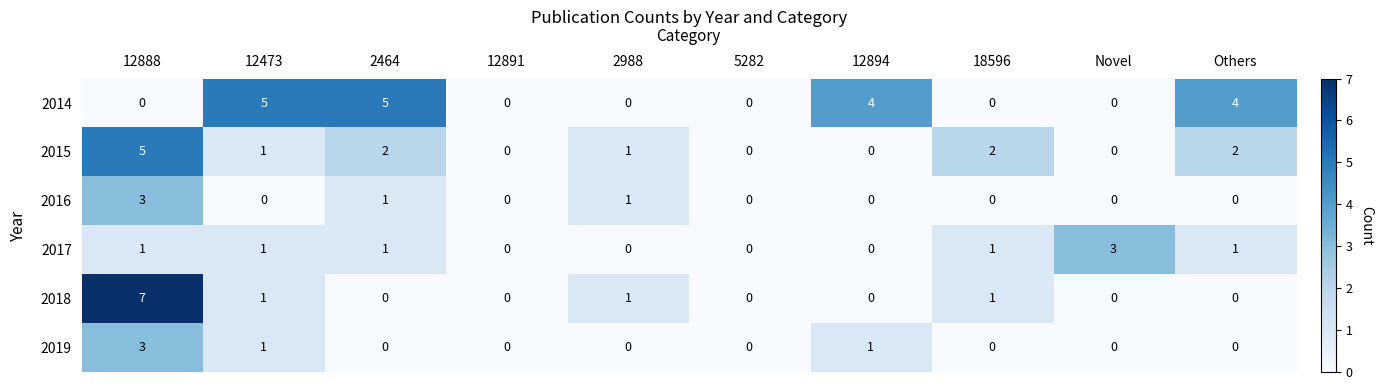

The value of 2019 at 2464 is -2. True or false?

False